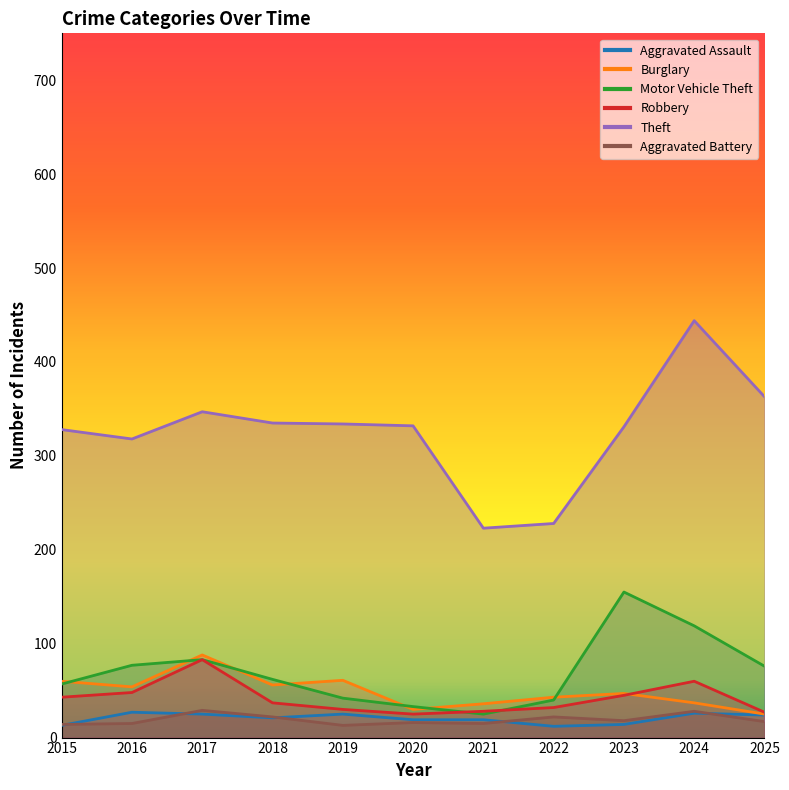

What is the sum of all Aggravated Assault values?

225